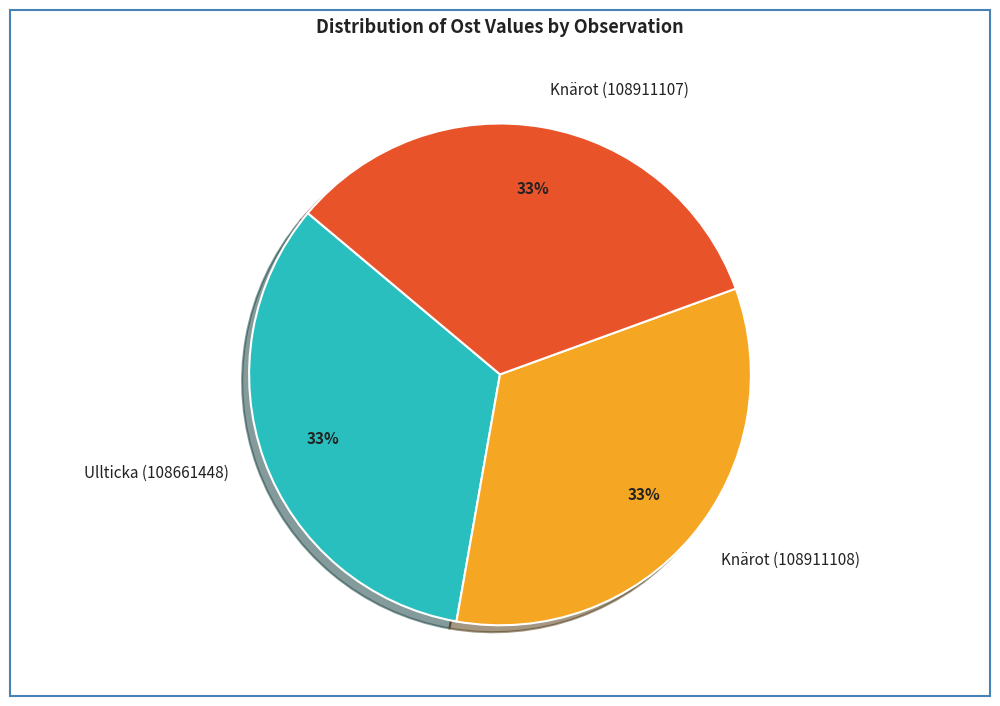

Does Knärot (108911108) account for over 50% of the chart?

No